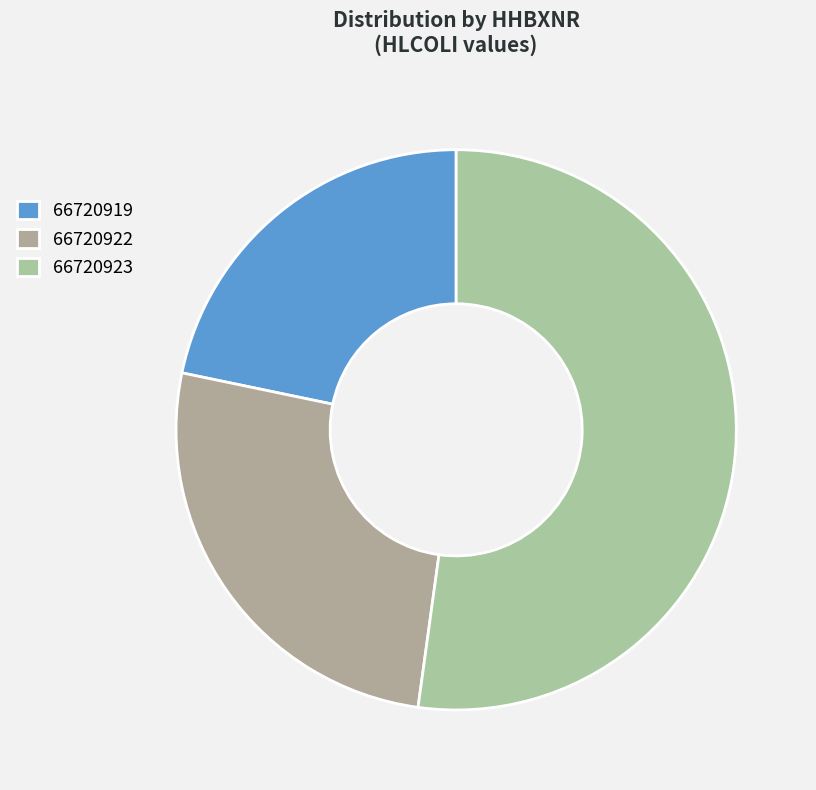

Which slice is the largest?

66720923